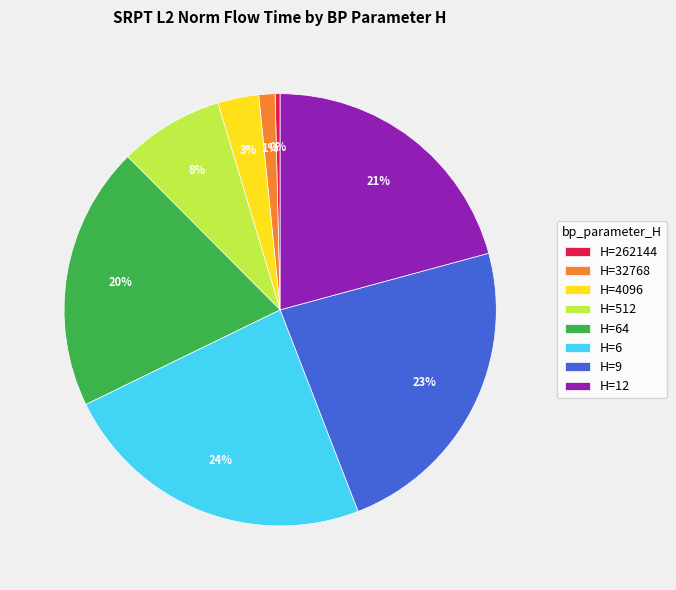

How many segments does this pie chart have?

8